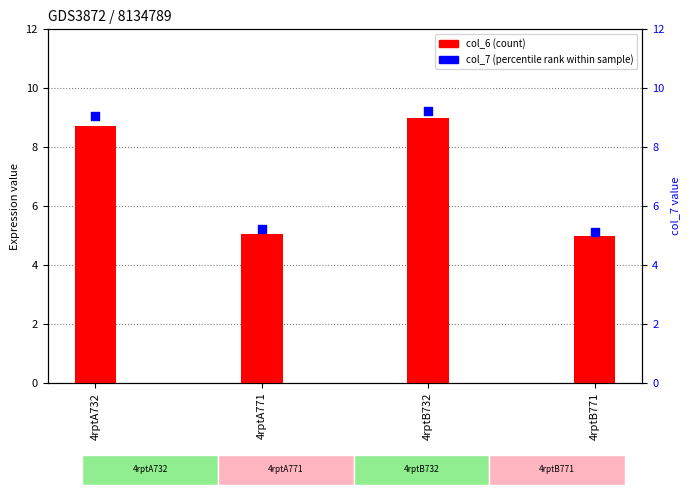

Which series has the largest Y range (max minus min)?

col_7 (percentile rank)